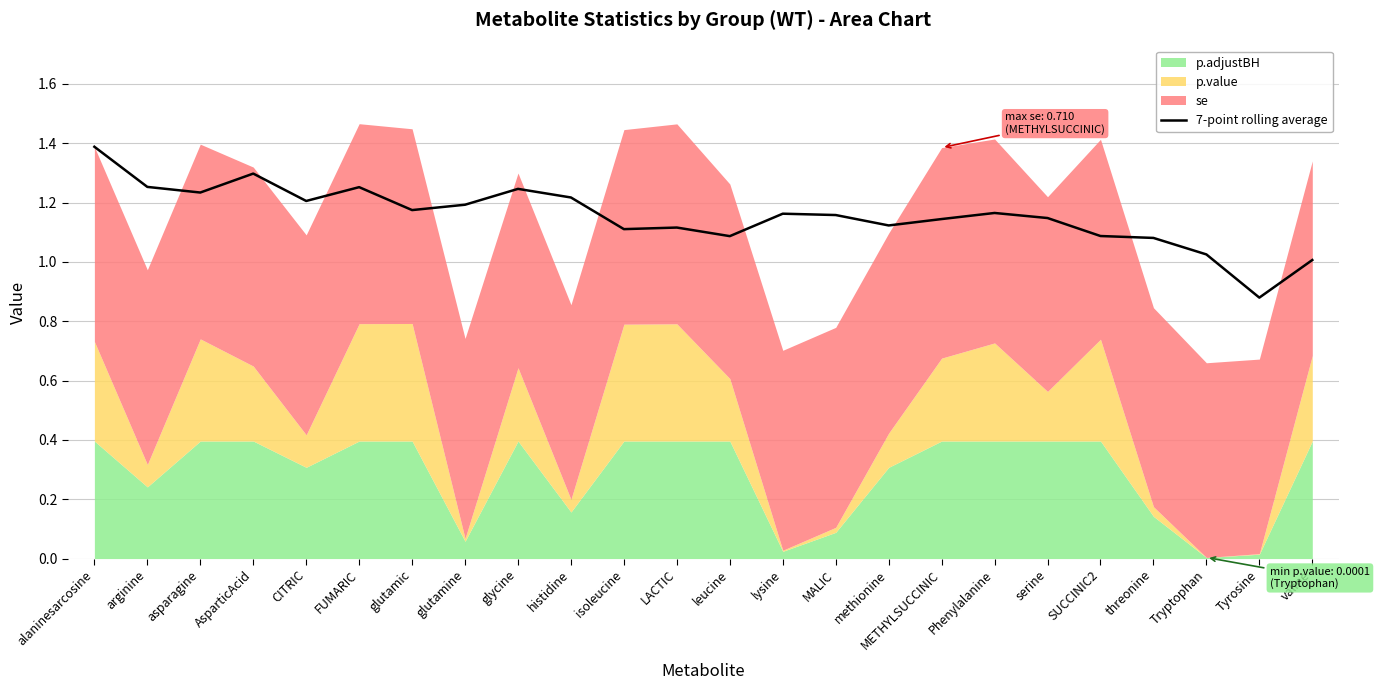

What position from the right is methionine?

9